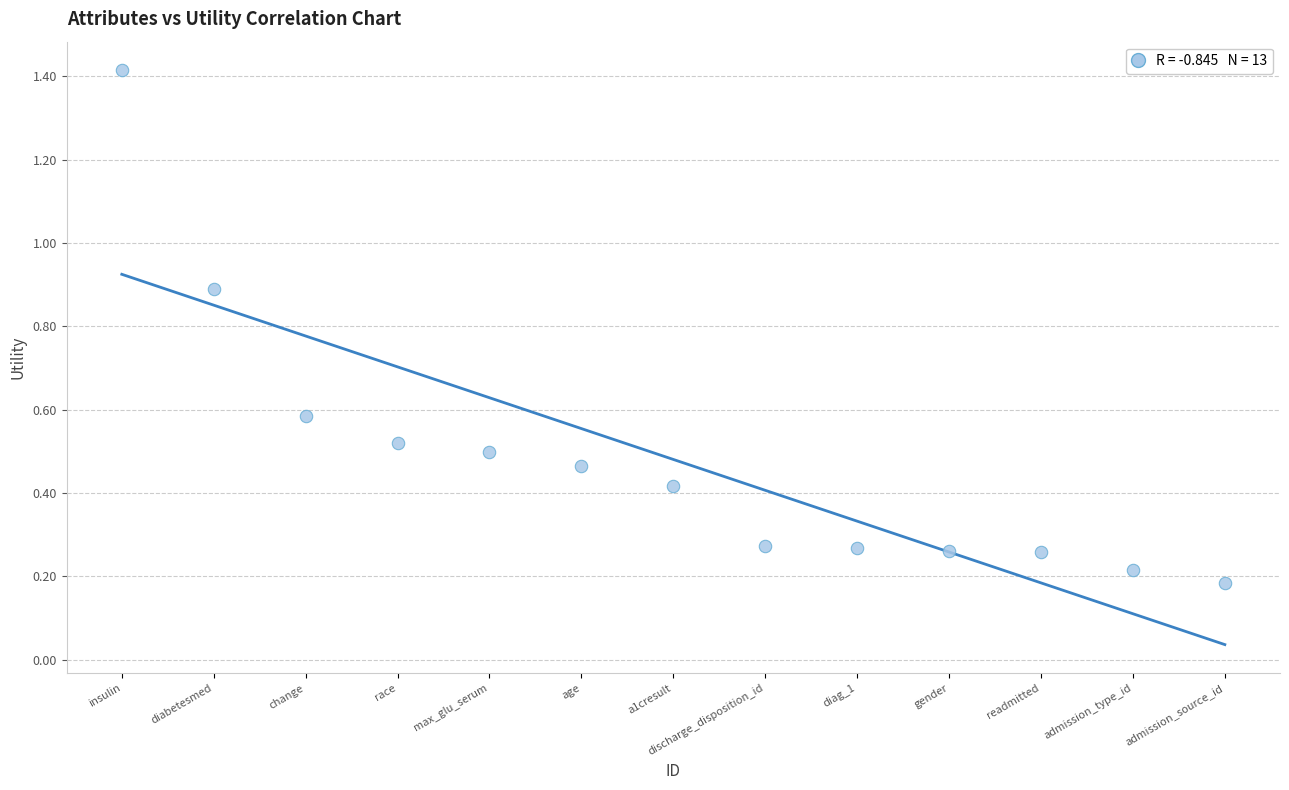

What is the range of X values (max minus min)?

12.0